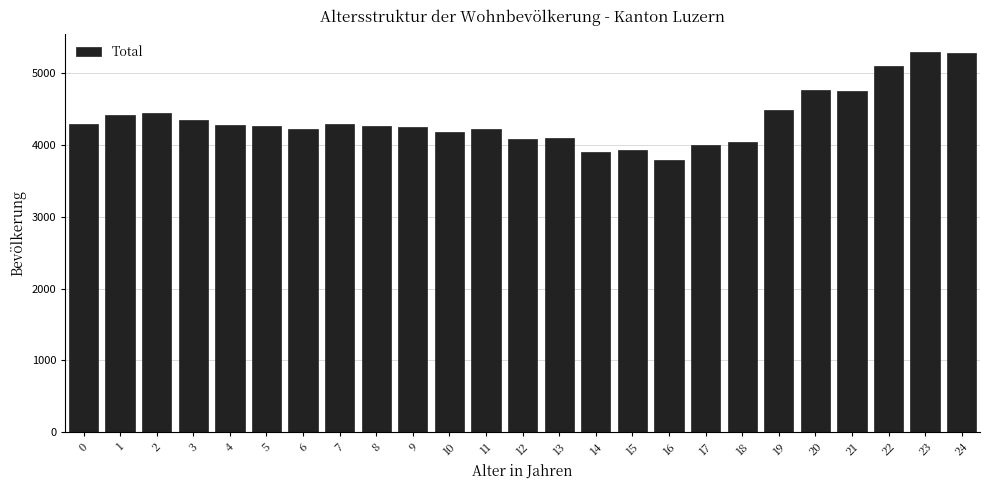

What is the value of the 21st bar from the left?

4762